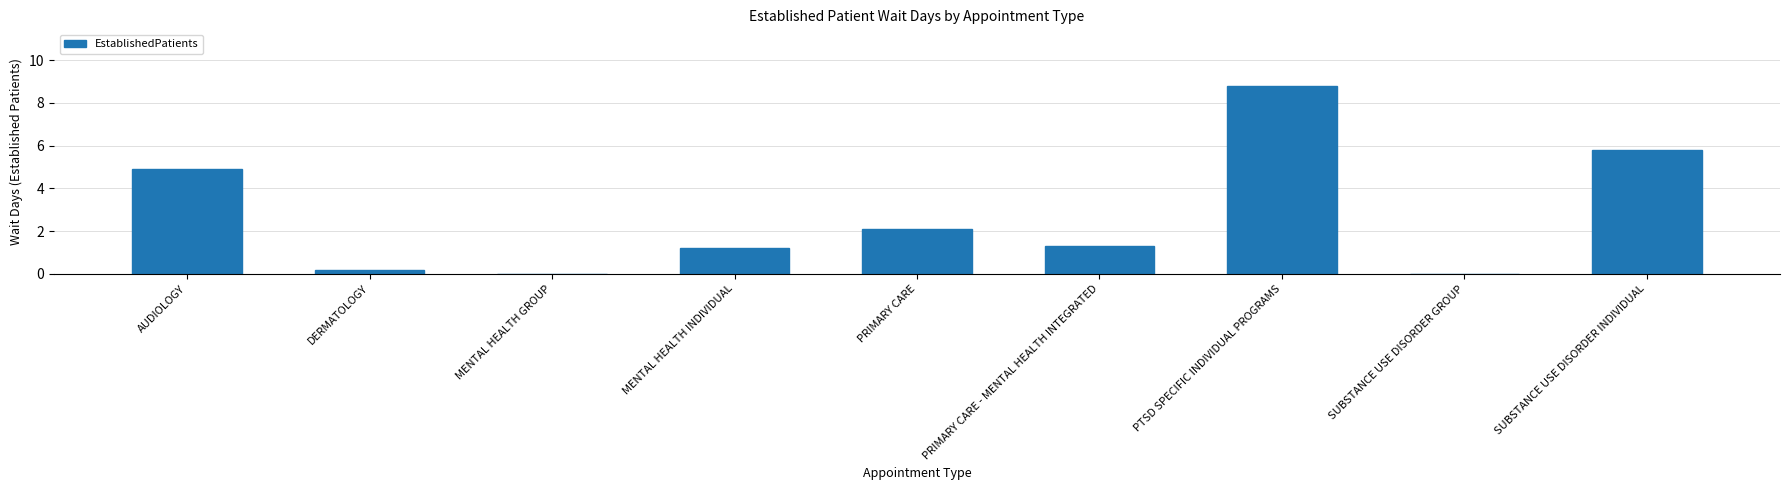

What value does the data have at PRIMARY CARE - MENTAL HEALTH INTEGRATED?

1.3